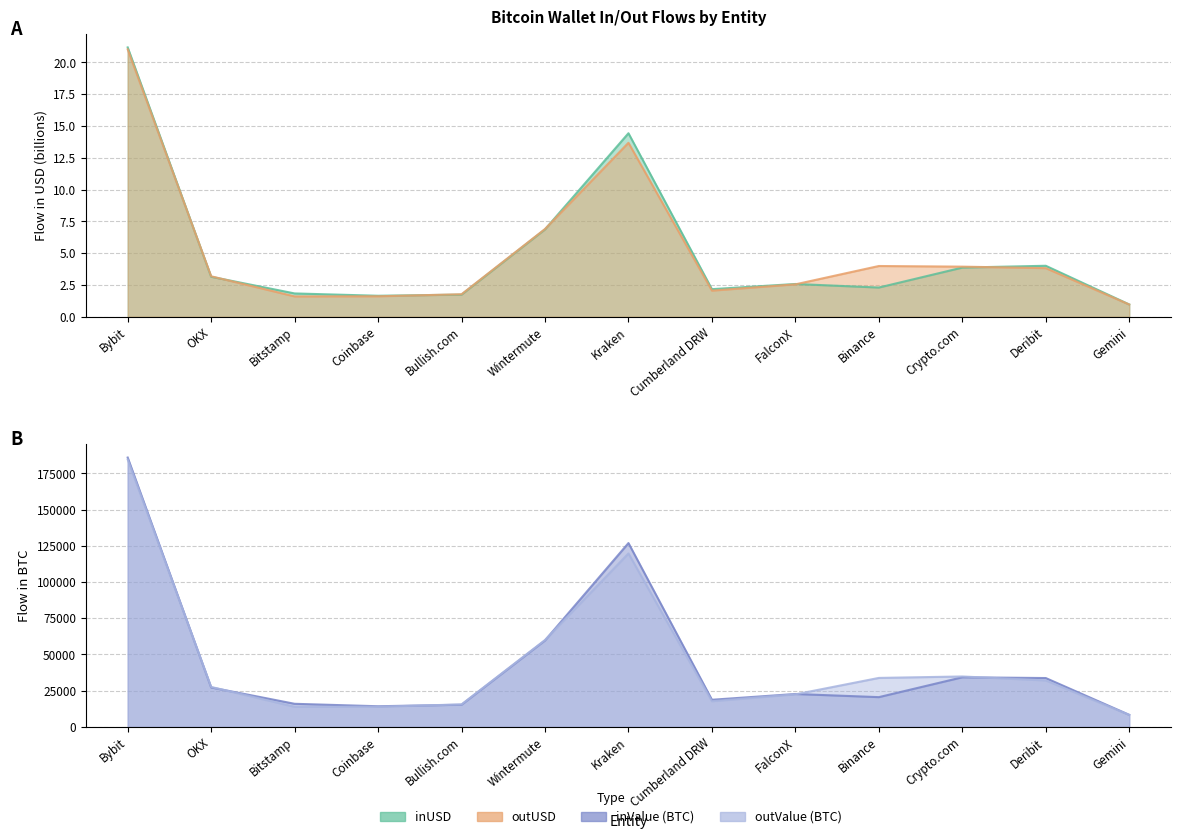

At how many categories does at least one series exceed 135055?

1